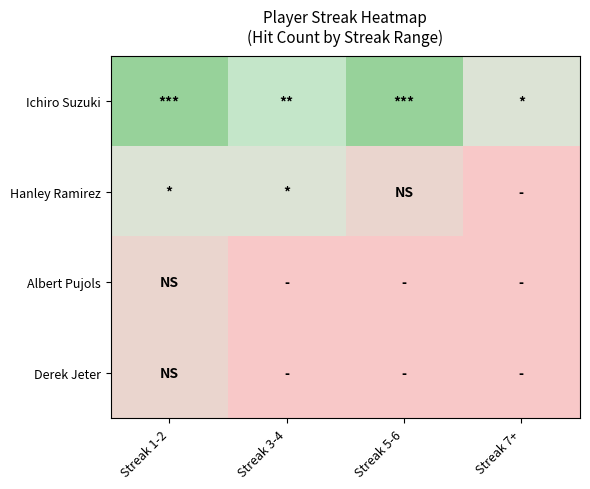

Between Streak 1-2 and Streak 3-4, which series saw the biggest shift?

Ichiro Suzuki